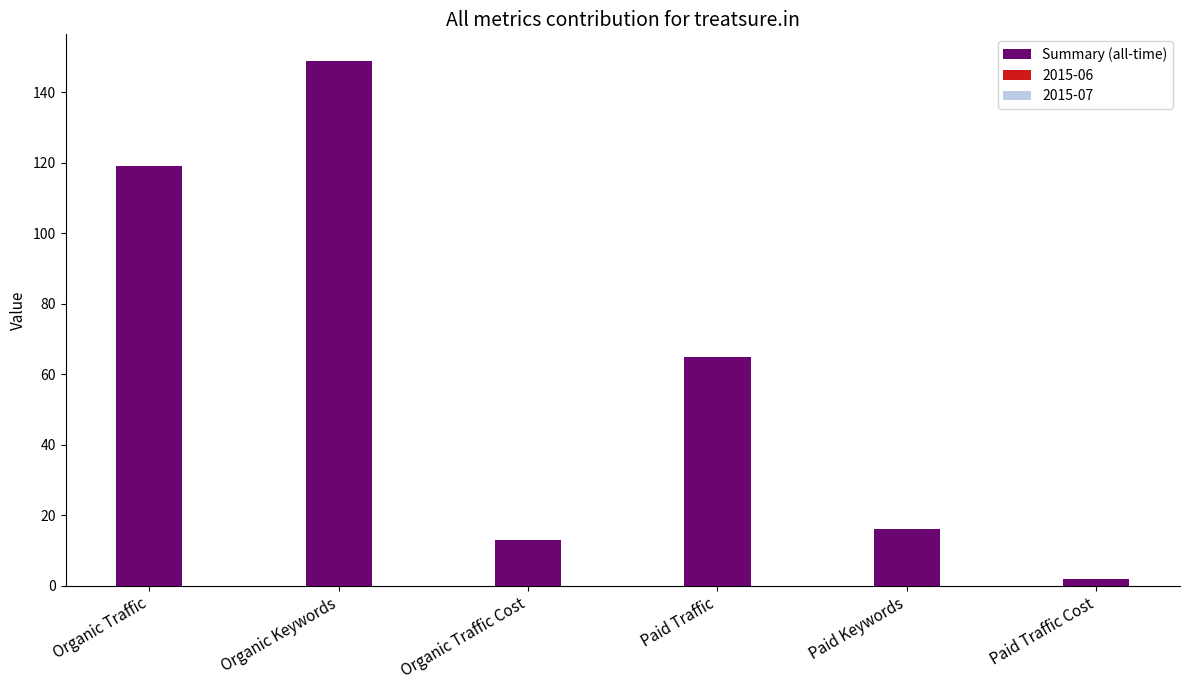

Rank the categories by value from highest to lowest.

Organic Keywords, Organic Traffic, Paid Traffic, Paid Keywords, Organic Traffic Cost, Paid Traffic Cost